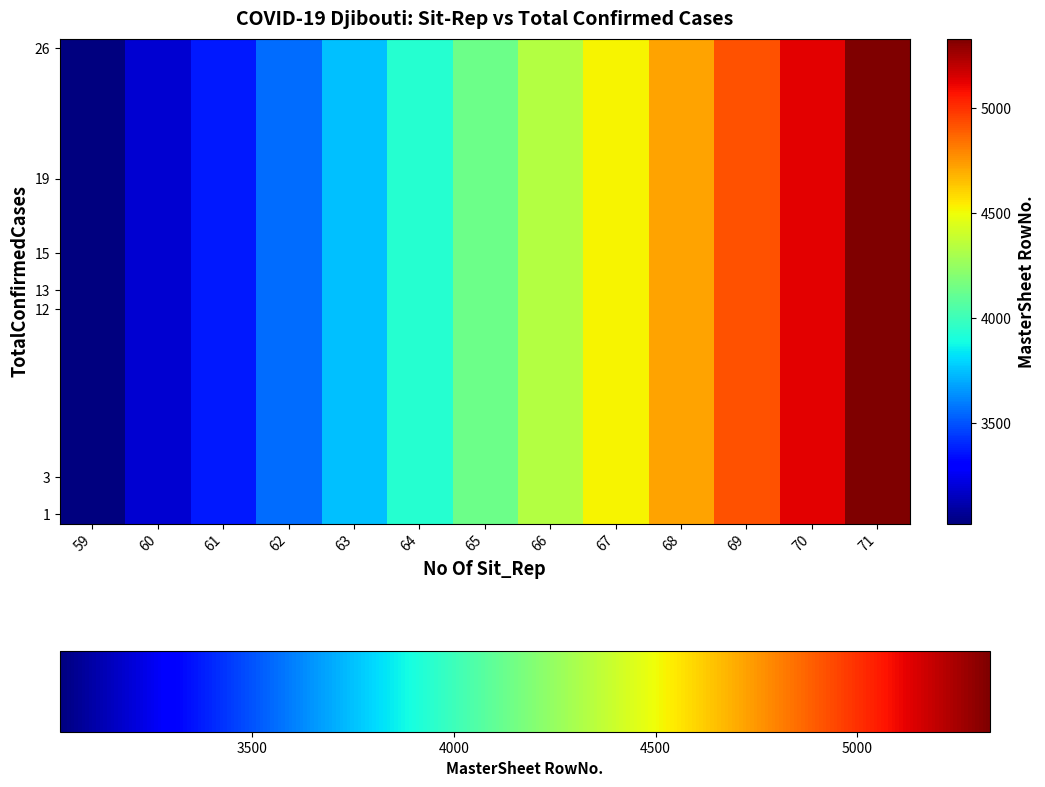

Reading right to left, transcribe all the data shown in this chart.

row_0: 5329	5126	4923	4720	4522	4329	4132	3936	3745	3557	3373	3193	3022
row_1: 5329	5126	4923	4720	4522	4329	4132	3936	3745	3557	3373	3193	3022
row_2: 5329	5126	4923	4720	4522	4329	4132	3936	3745	3557	3373	3193	3022
row_3: 5329	5126	4923	4720	4522	4329	4132	3936	3745	3557	3373	3193	3022
row_4: 5329	5126	4923	4720	4522	4329	4132	3936	3745	3557	3373	3193	3022
row_5: 5329	5126	4923	4720	4522	4329	4132	3936	3745	3557	3373	3193	3022
row_6: 5329	5126	4923	4720	4522	4329	4132	3936	3745	3557	3373	3193	3022